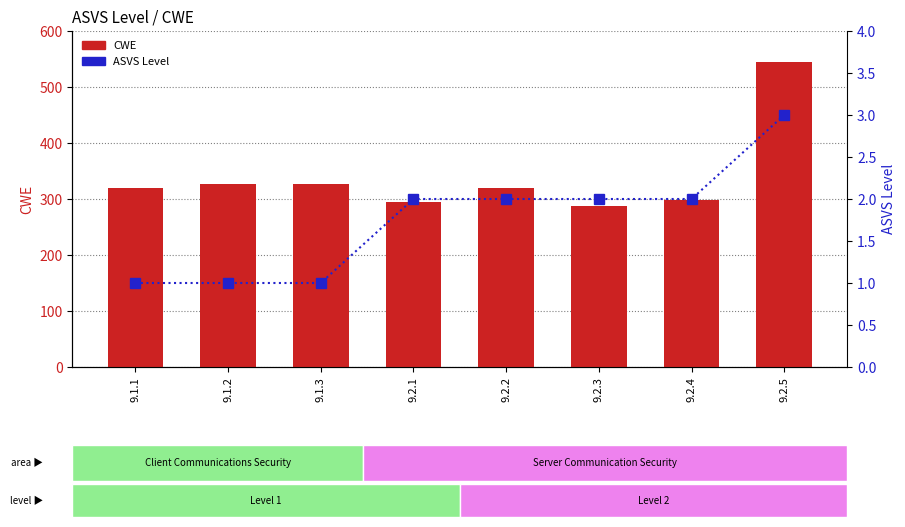

Which category has the lowest value across all series?

9.1.1